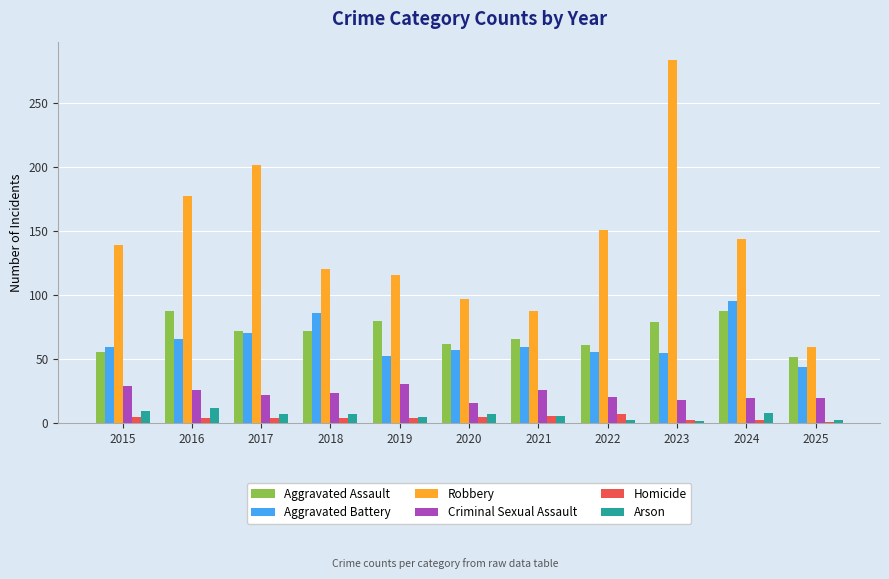

How many bars are there in each group?

6